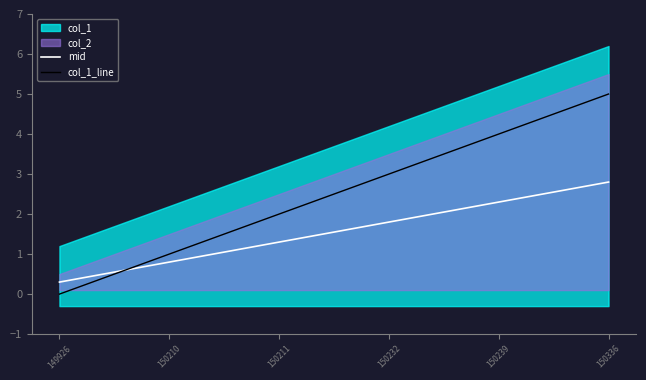

List the series in order of their overall mean, highest first.

col_1_line, mid